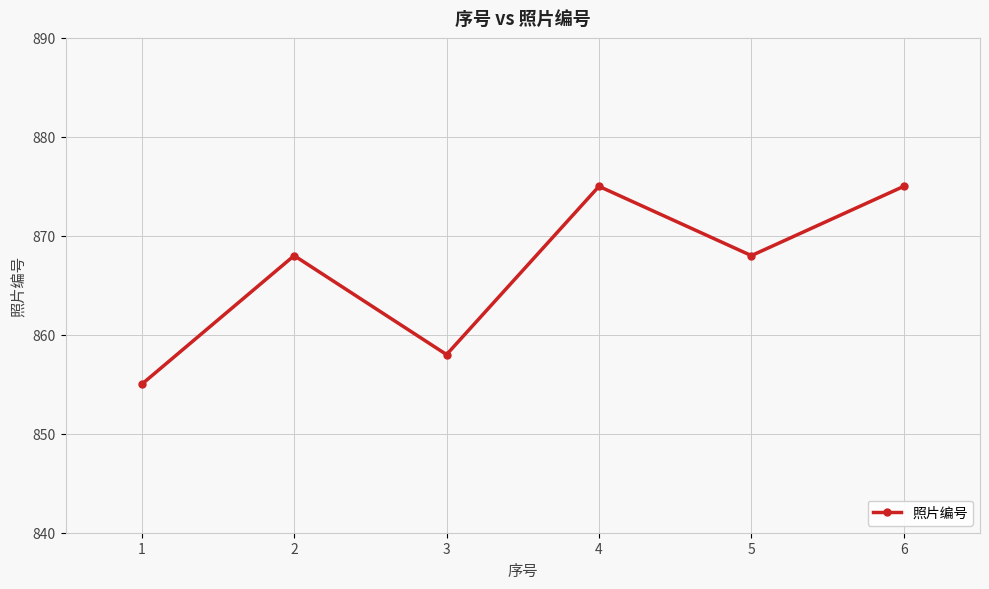

Read the value at 4, to the nearest 5.

875